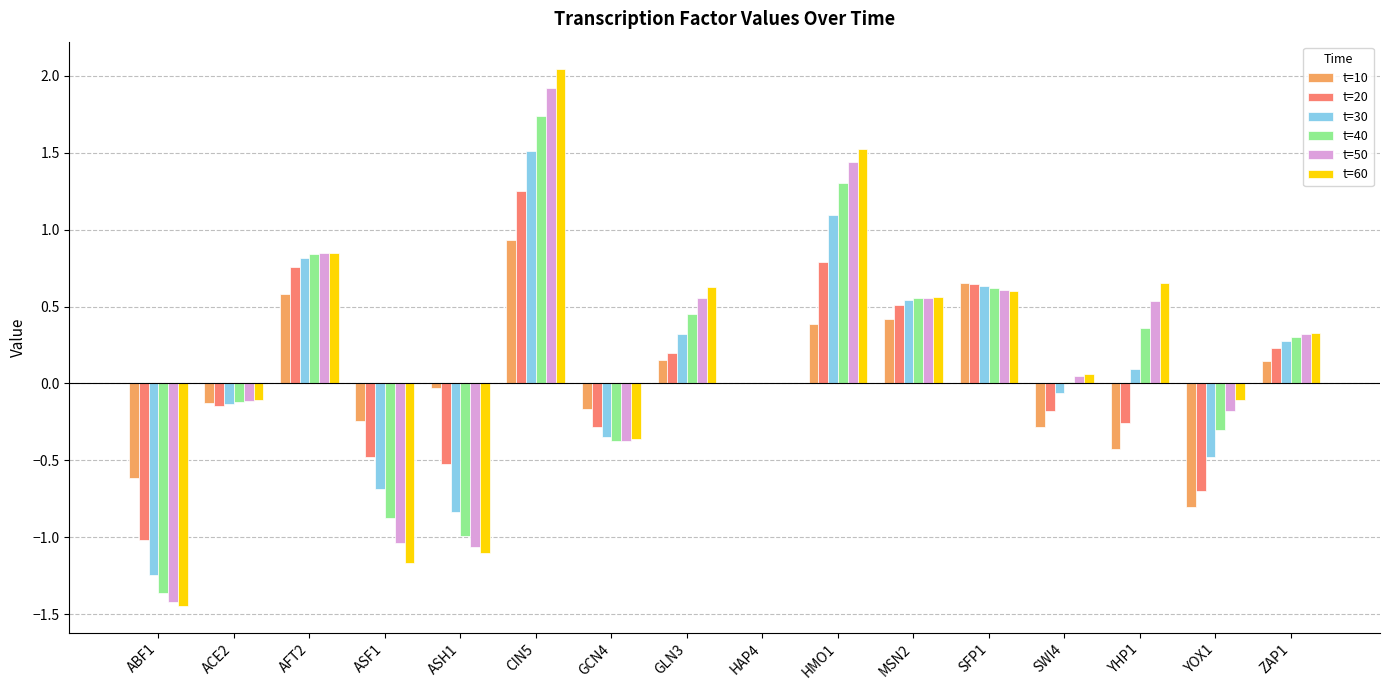

At which label does t=20 reach its peak?

CIN5